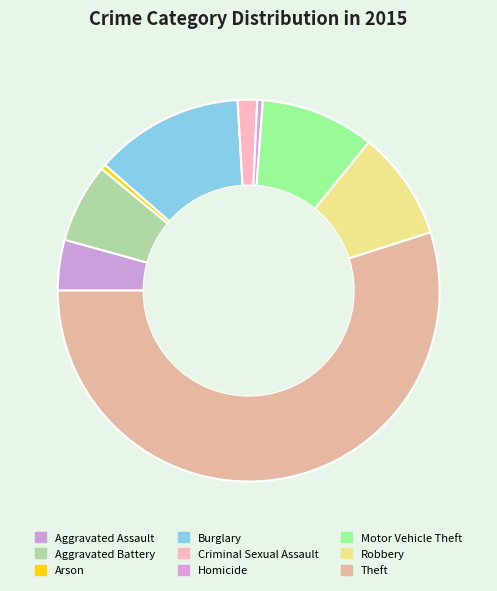

Which category has the smallest portion of the pie?

Arson